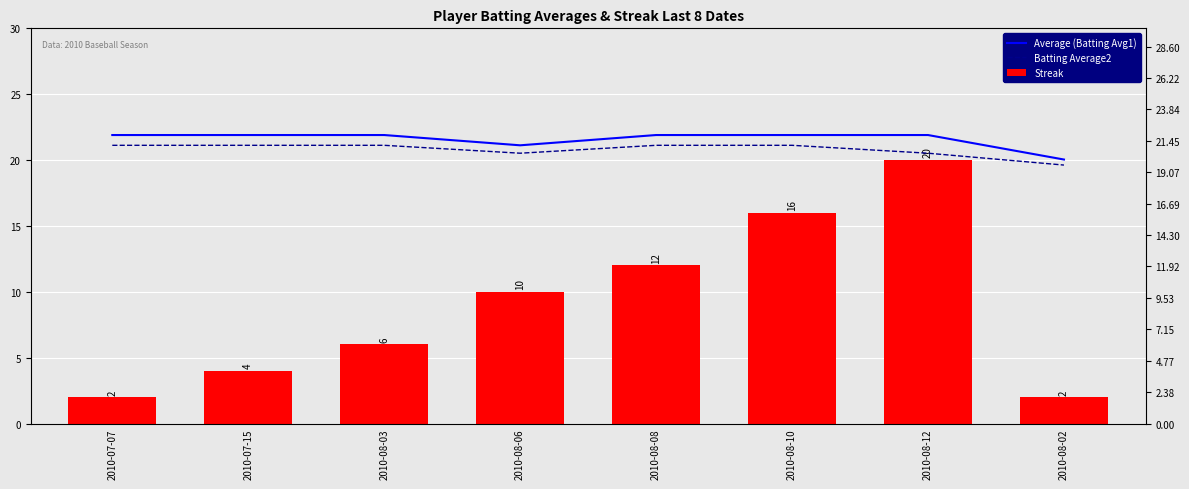

What is the greatest value displayed?

21.9